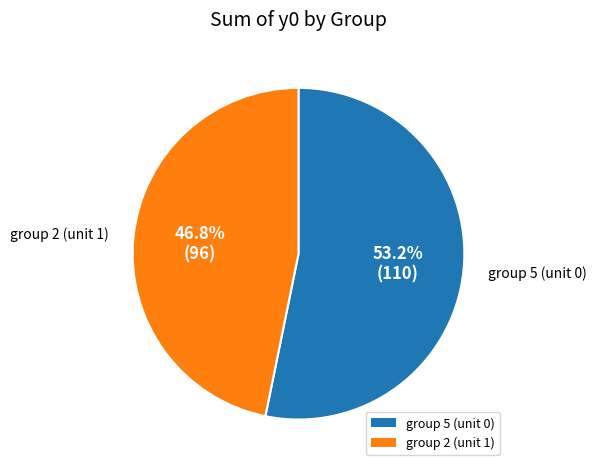

Rank the categories by value from lowest to highest.

group 2 (unit 1), group 5 (unit 0)